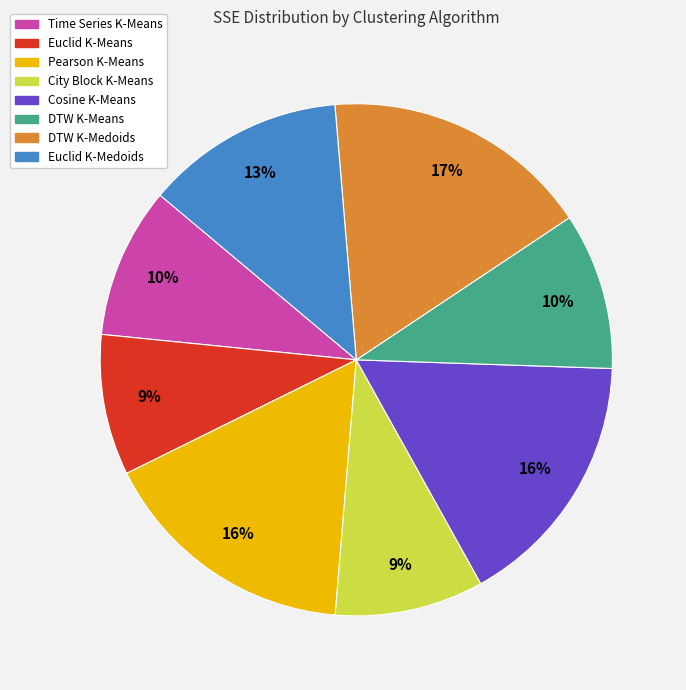

To the nearest percent, what is the difference between the largest and smallest slice percentages?

8%